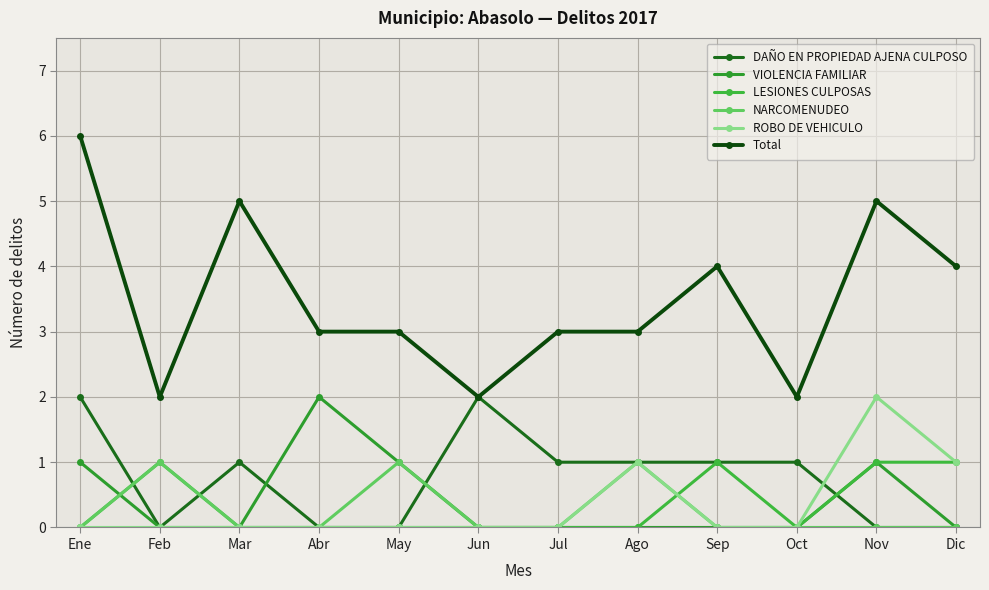

Which series has the largest range (max minus min)?

Total